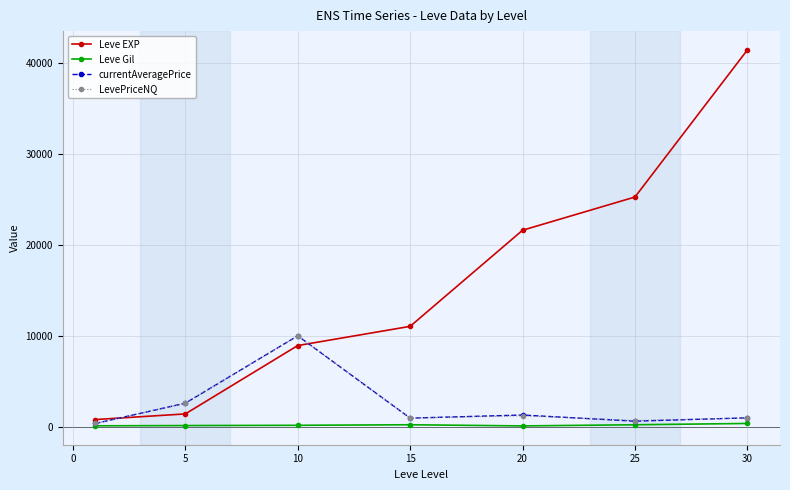

What is the greatest value displayed?

41410.0